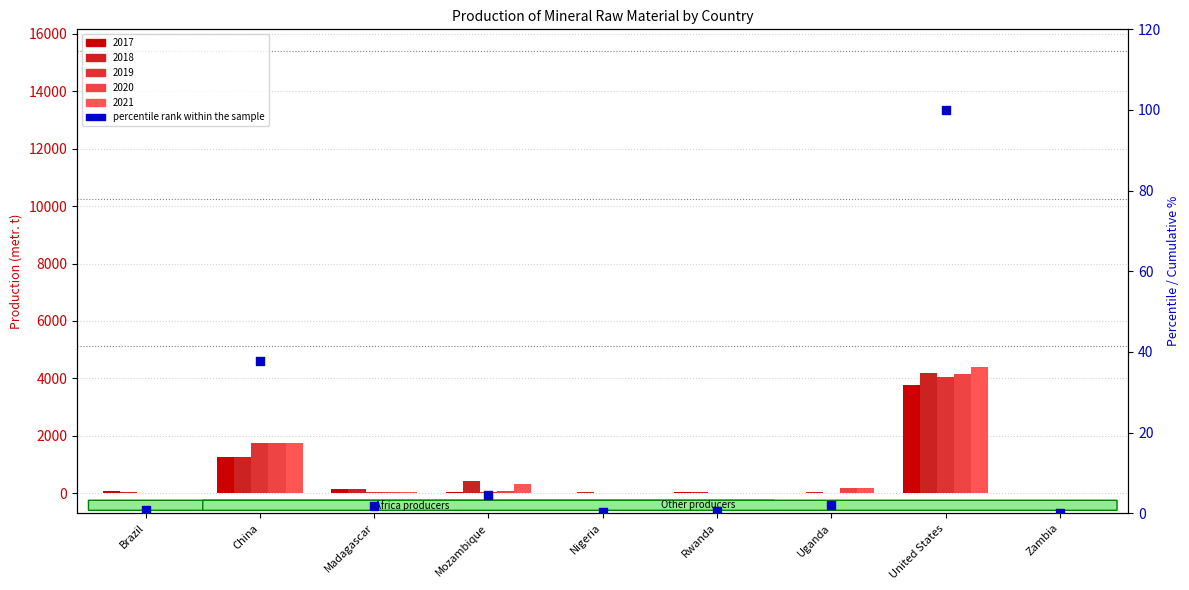

Between Mozambique and Nigeria, which is larger?

Mozambique